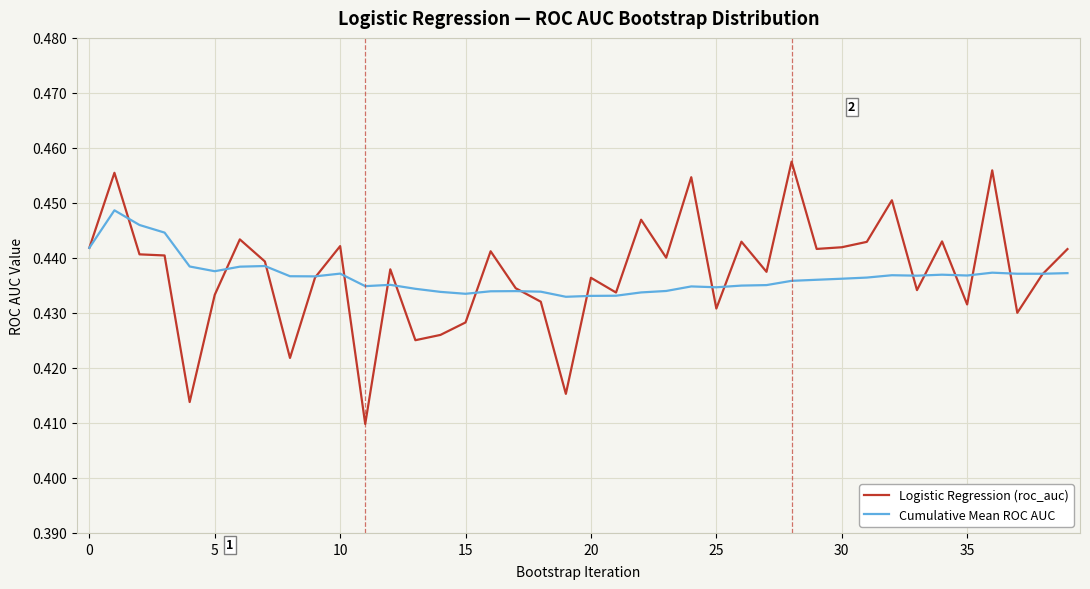

Which series has the widest spread of values?

Logistic Regression (roc_auc)